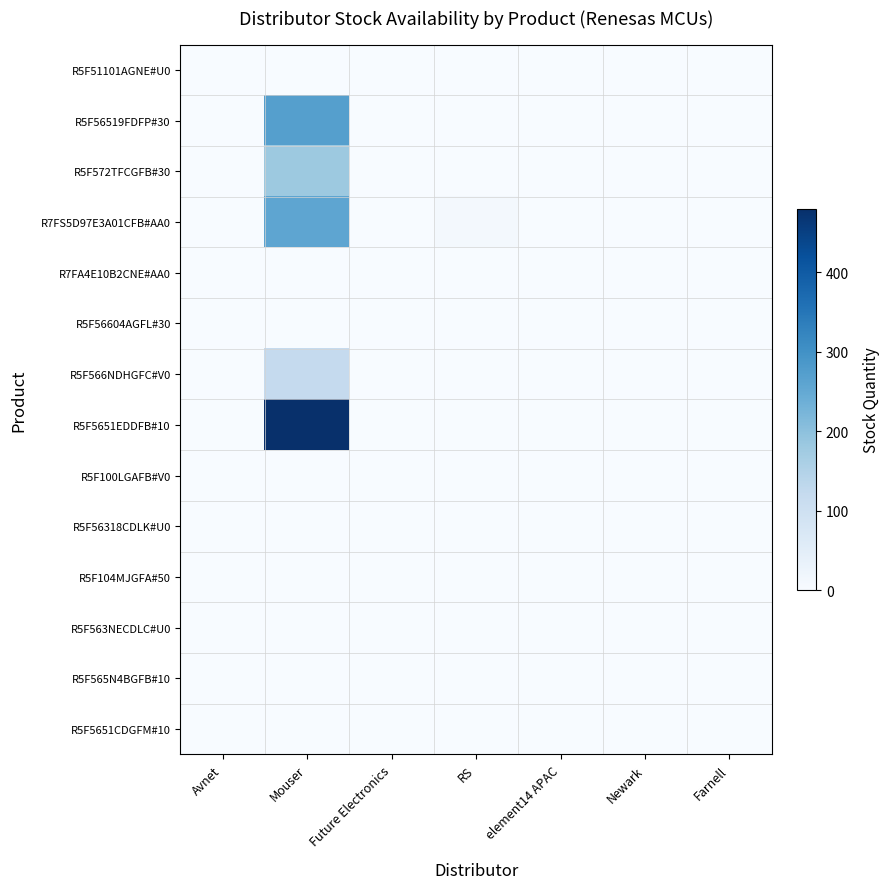

List the series in order of their peak value, highest first.

R5F5651EDDFB#10, R5F56519FDFP#30, R7FS5D97E3A01CFB#AA0, R5F572TFCGFB#30, R5F566NDHGFC#V0, R5F51101AGNE#U0, R7FA4E10B2CNE#AA0, R5F56604AGFL#30, R5F100LGAFB#V0, R5F56318CDLK#U0, R5F104MJGFA#50, R5F563NECDLC#U0, R5F565N4BGFB#10, R5F5651CDGFM#10